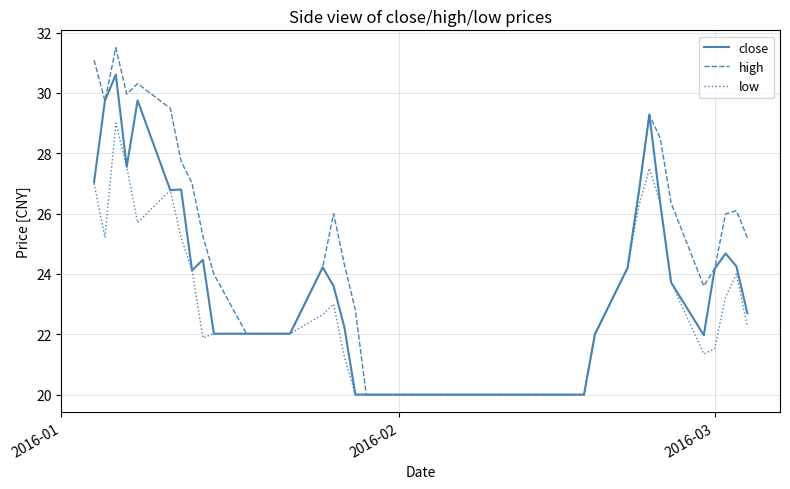

Which series has the largest total across all categories?

high